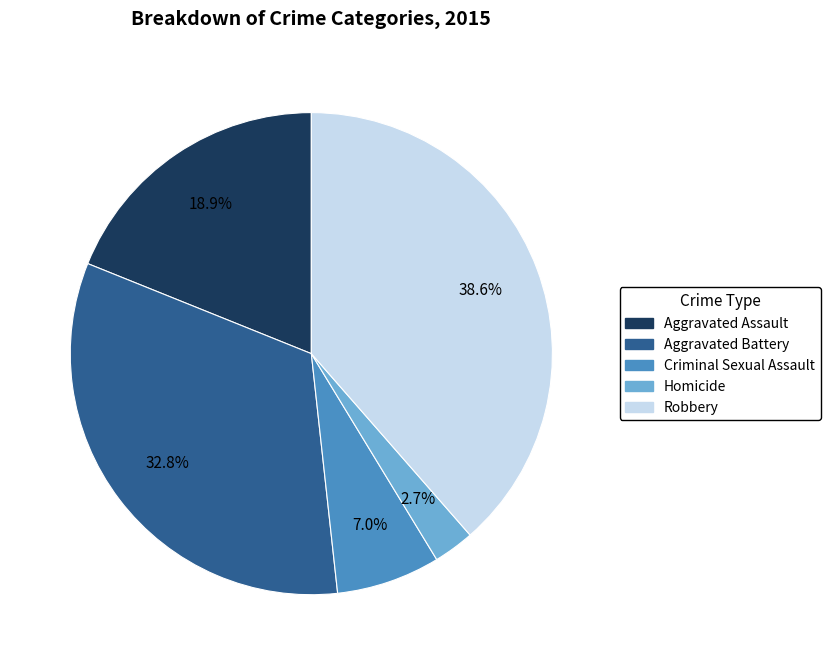

Rank the categories by value from lowest to highest.

Homicide, Criminal Sexual Assault, Aggravated Assault, Aggravated Battery, Robbery